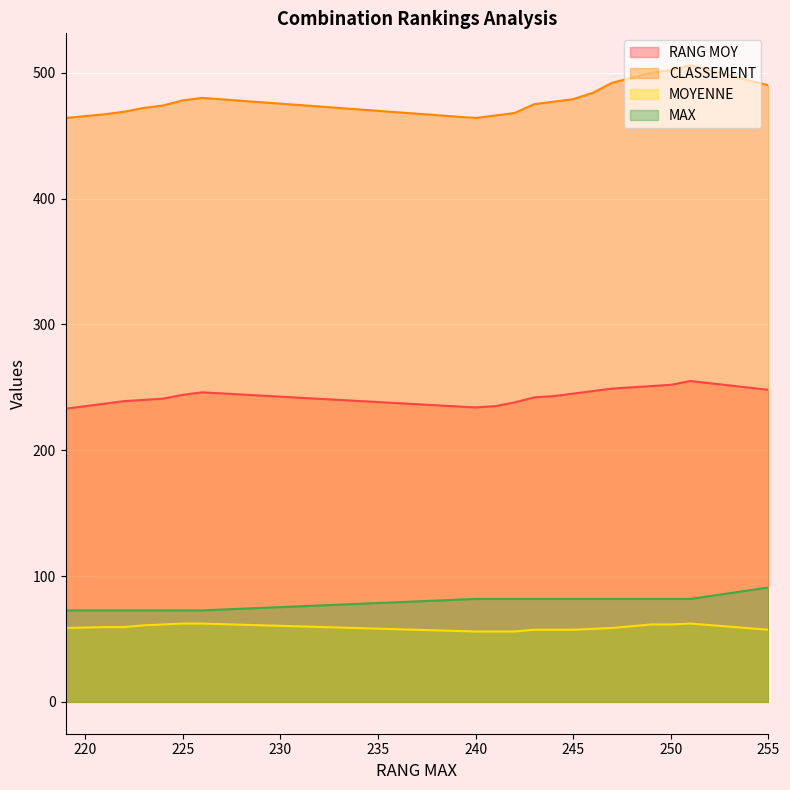

Which series has the largest total across all categories?

CLASSEMENT